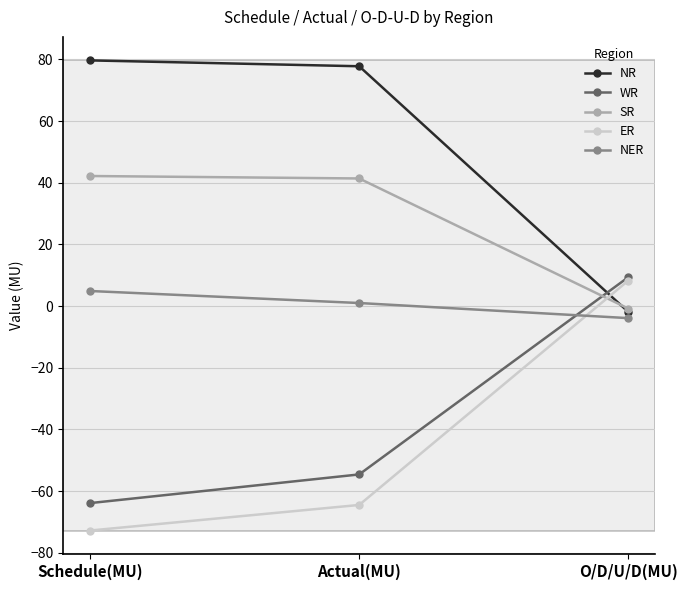

What are all the series names shown in the legend?

NR, WR, SR, ER, NER